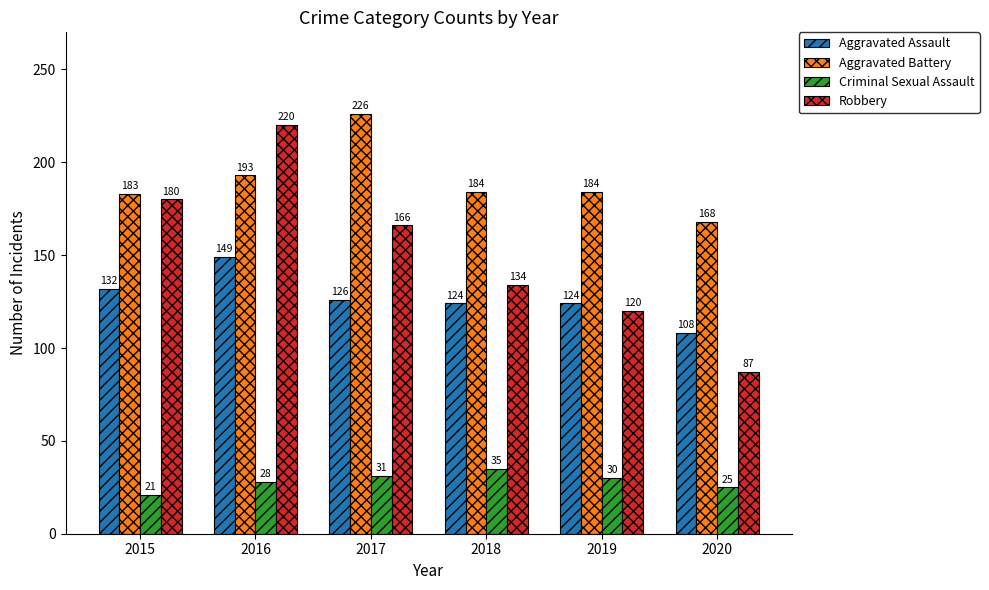

Reading left to right, list all the values displayed in this chart.

Aggravated Assault: 2015=132	2016=149	2017=126	2018=124	2019=124	2020=108
Aggravated Battery: 2015=183	2016=193	2017=226	2018=184	2019=184	2020=168
Criminal Sexual Assault: 2015=21	2016=28	2017=31	2018=35	2019=30	2020=25
Robbery: 2015=180	2016=220	2017=166	2018=134	2019=120	2020=87